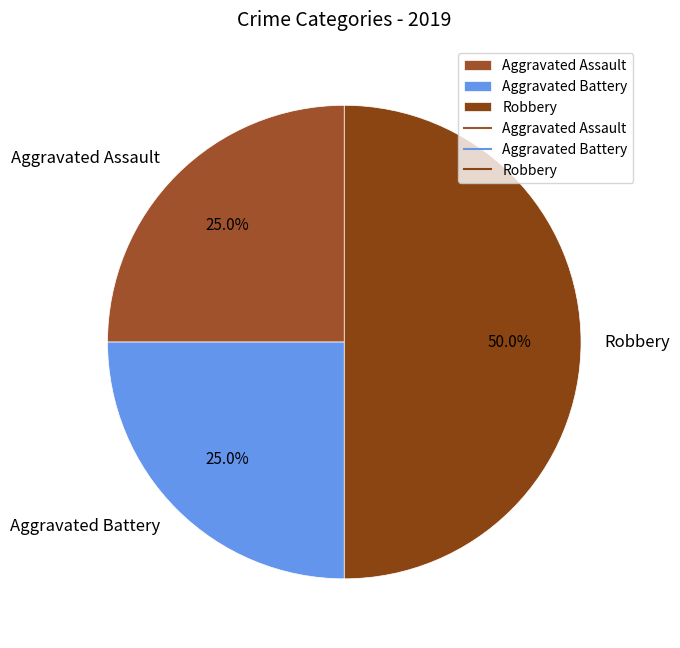

Which slice is the largest?

Robbery